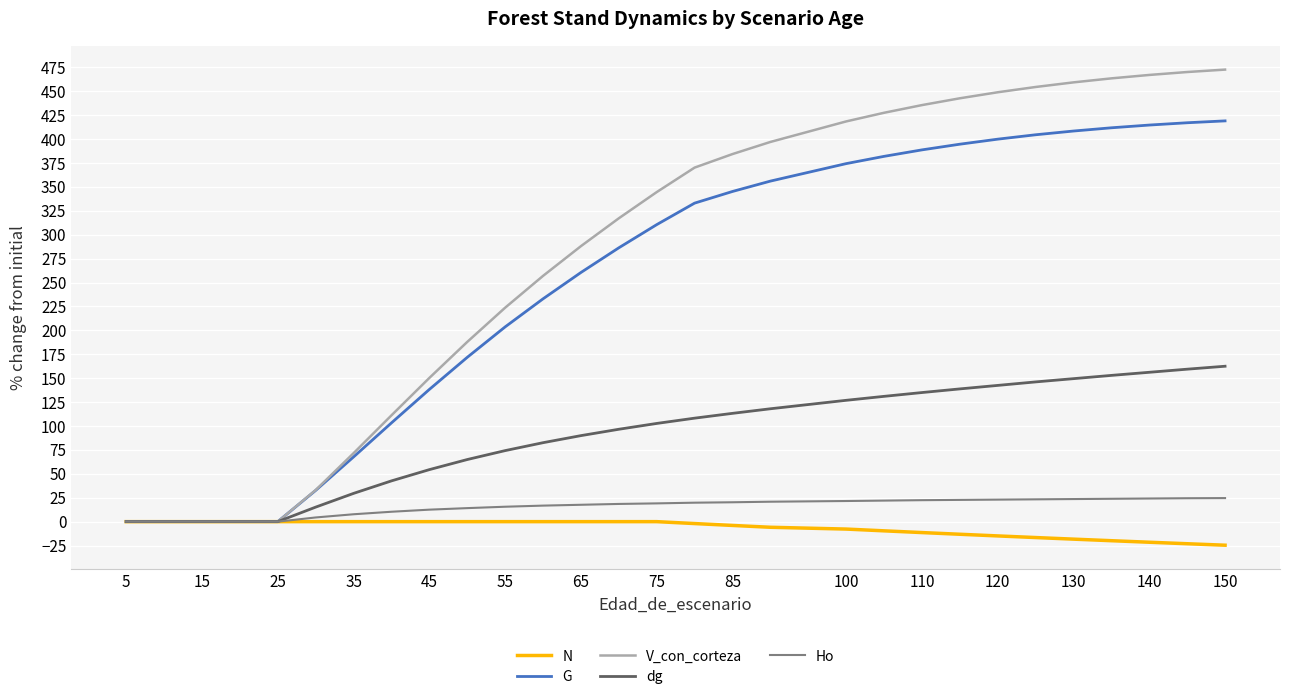

Which series has the largest total across all categories?

V_con_corteza